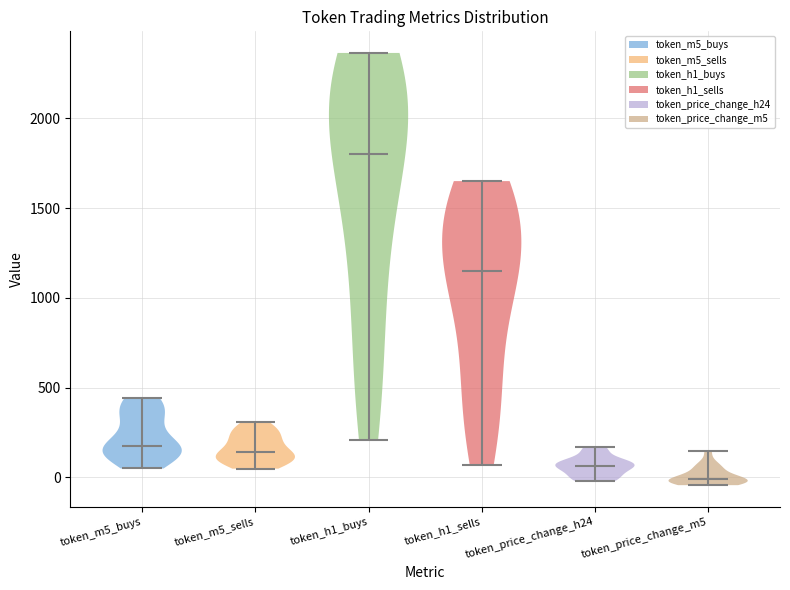

Where does the median line of the violin for token_price_change_m5 sit on the y-axis? The values are not printed on the chart, so give them approximately, as read against the axis.

0